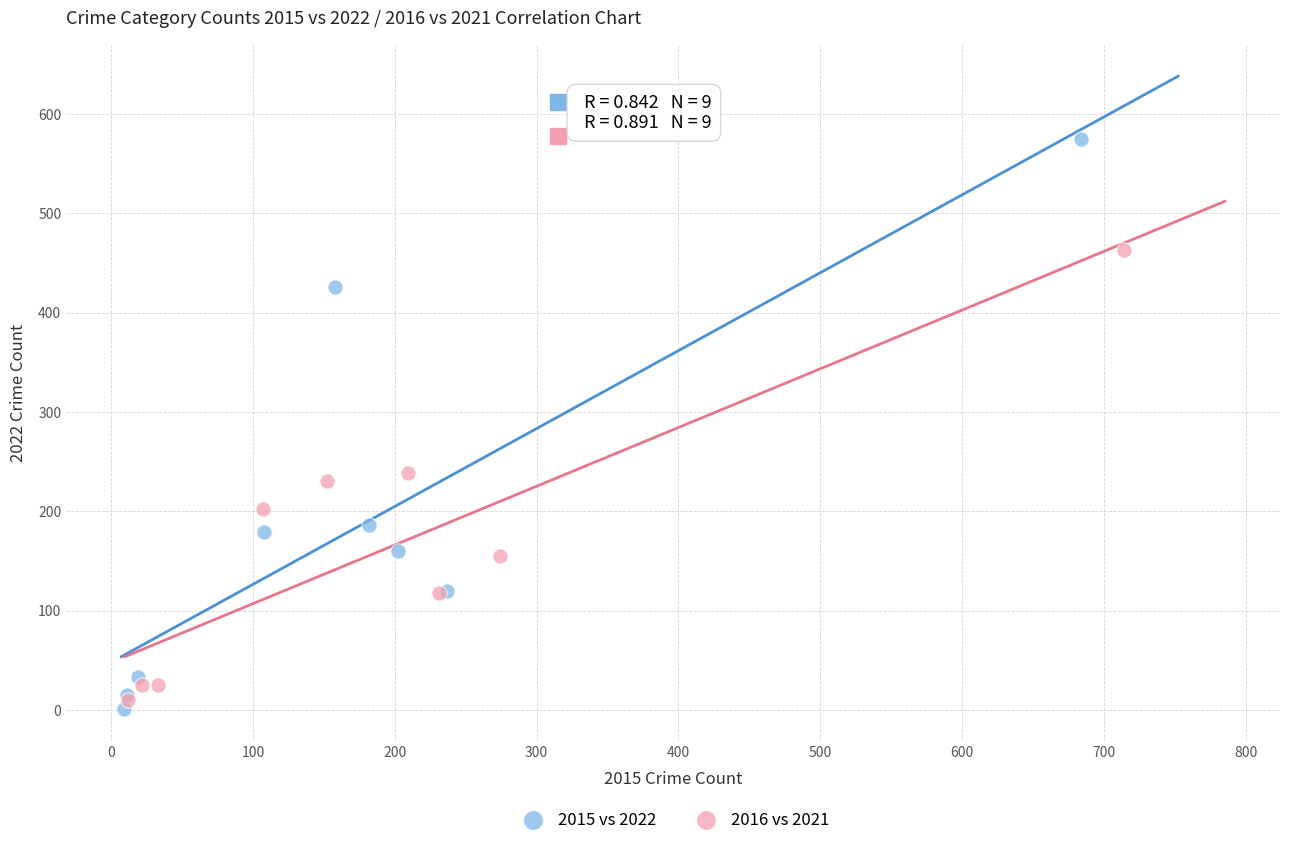

Which series reaches the maximum Y coordinate?

2015 vs 2022